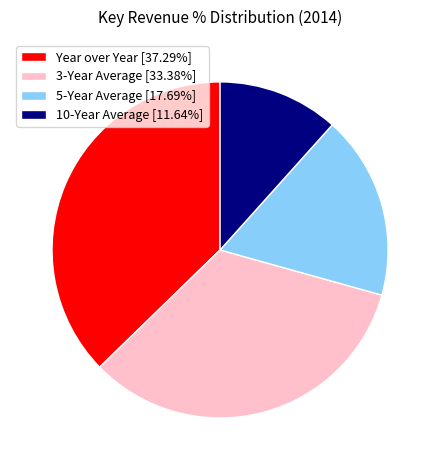

Combined, do Year over Year and 10-Year Average account for over 50%?

No